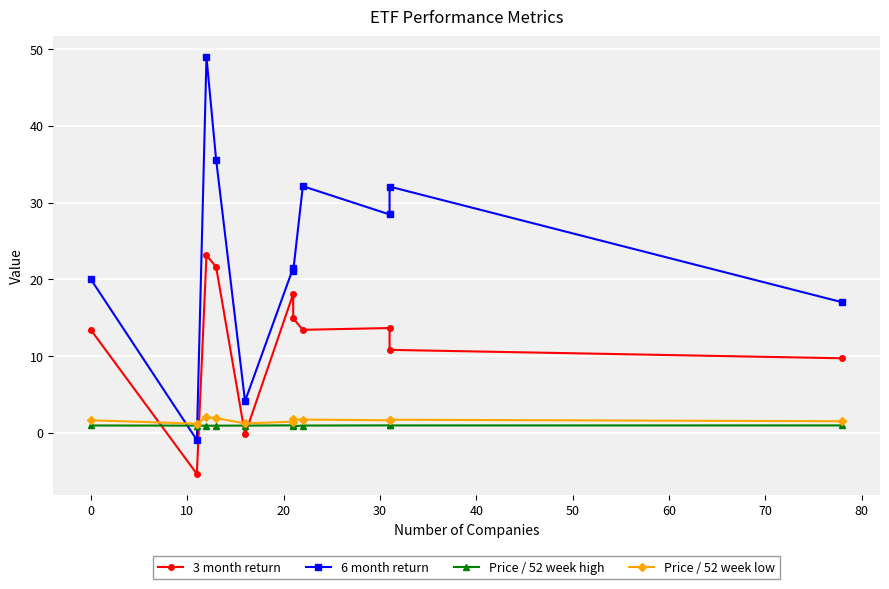

After their last crossing, which series has the higher values: Price / 52 week low or 6 month return?

6 month return